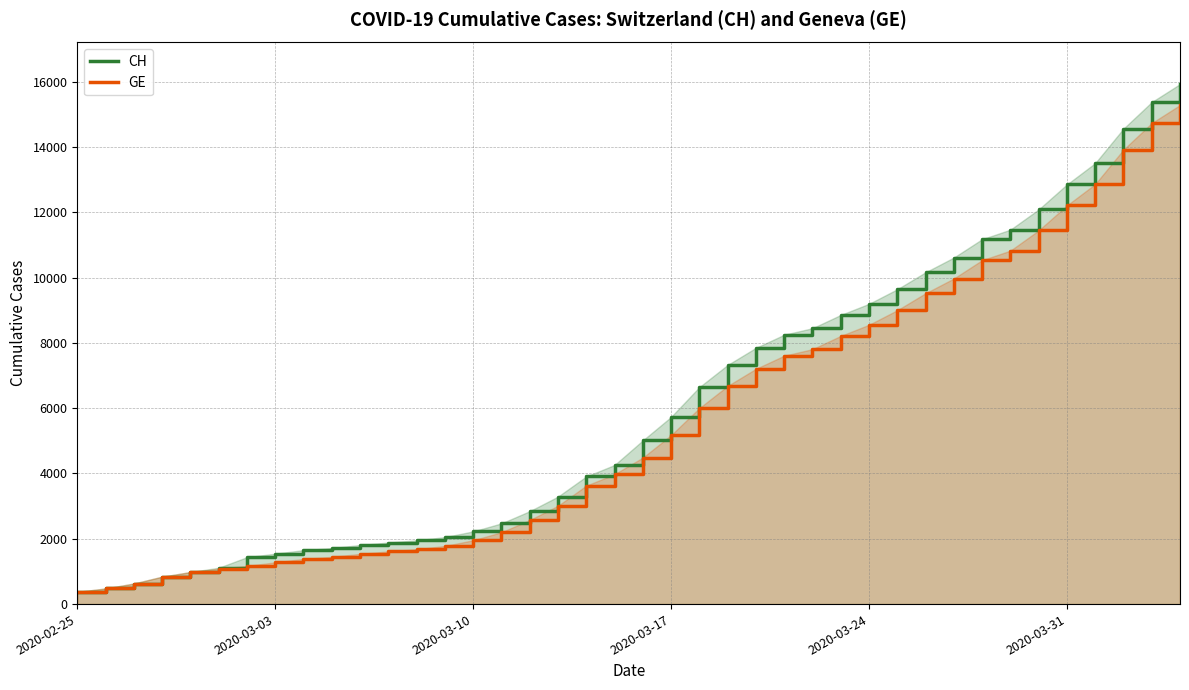

True or false: GE and CH intersect in this chart.

False